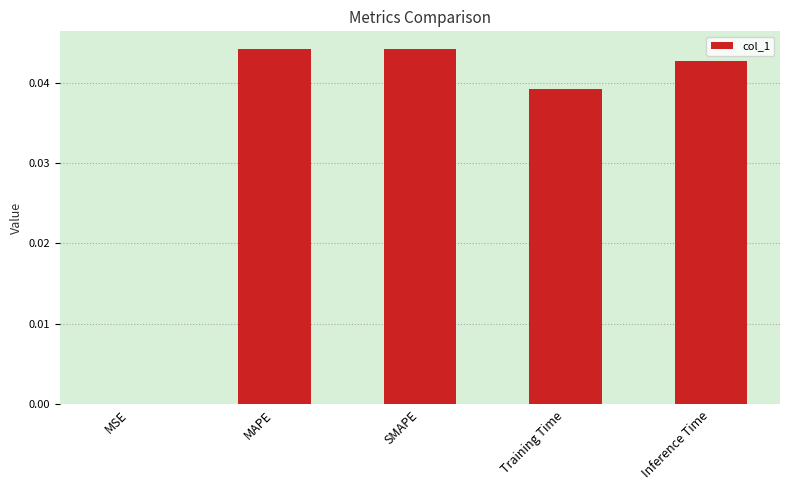

Does the chart contain stacked bars?

No